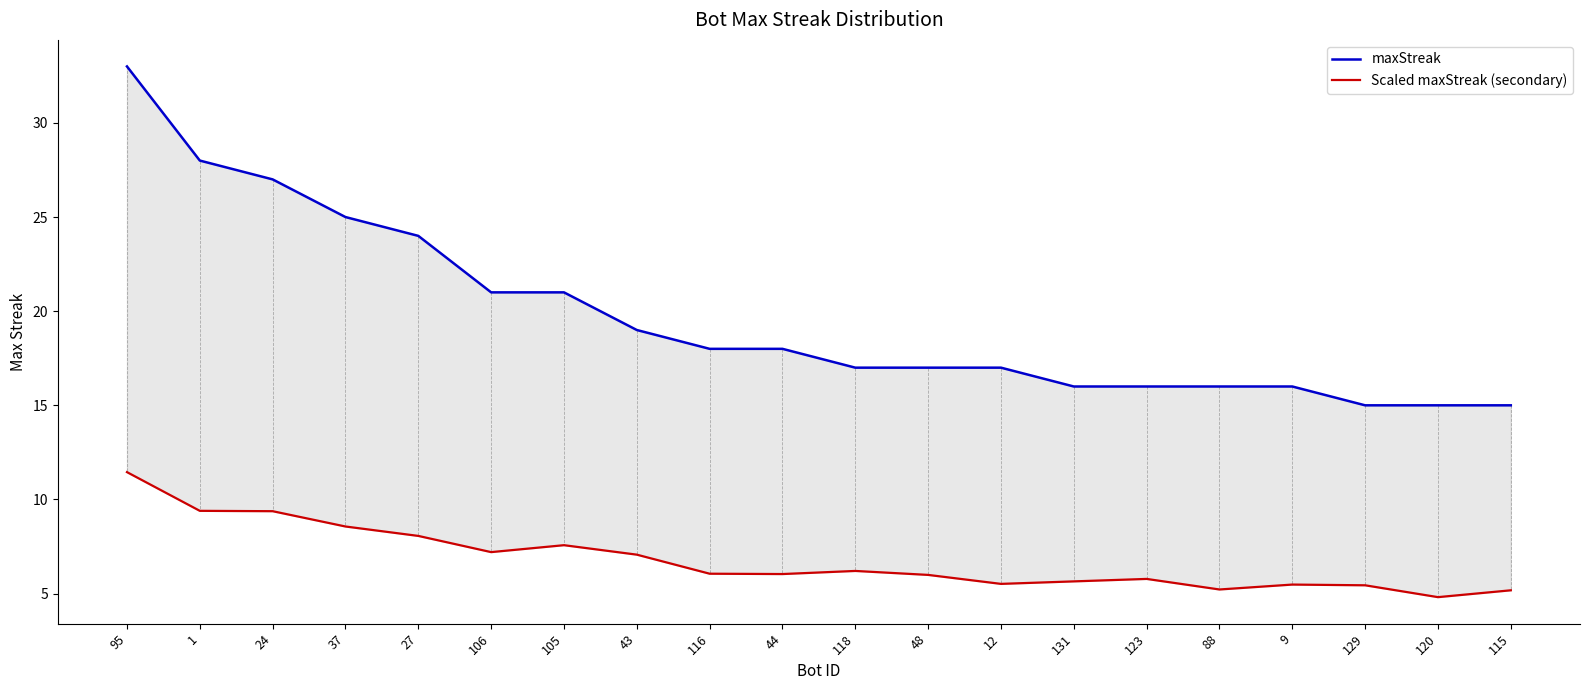

Is it true that Scaled maxStreak (secondary) equals 1.7 at 115?

False